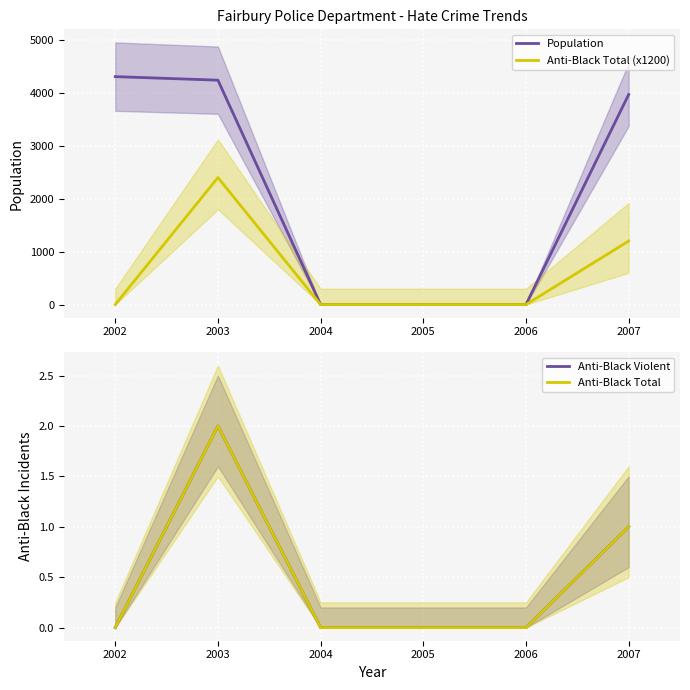

True or false: Population has a value of 4307 at 2002.

True